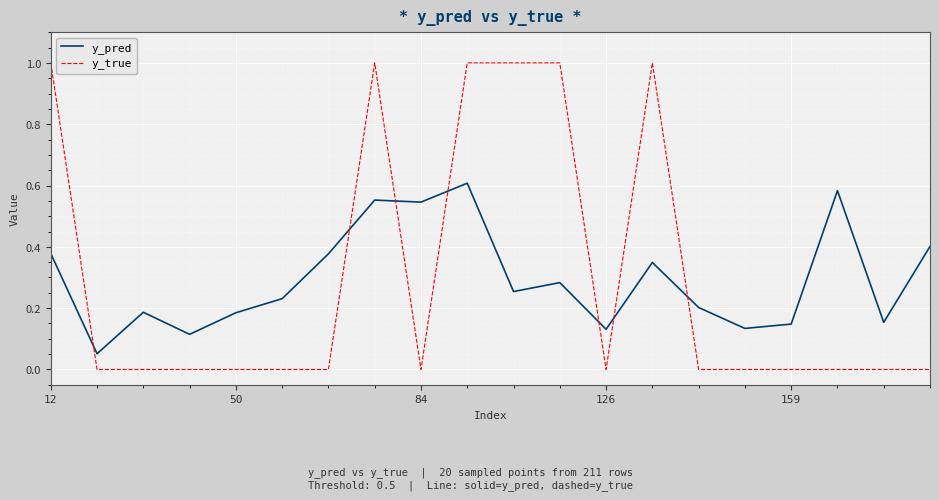

Which series has the largest range (max minus min)?

y_true